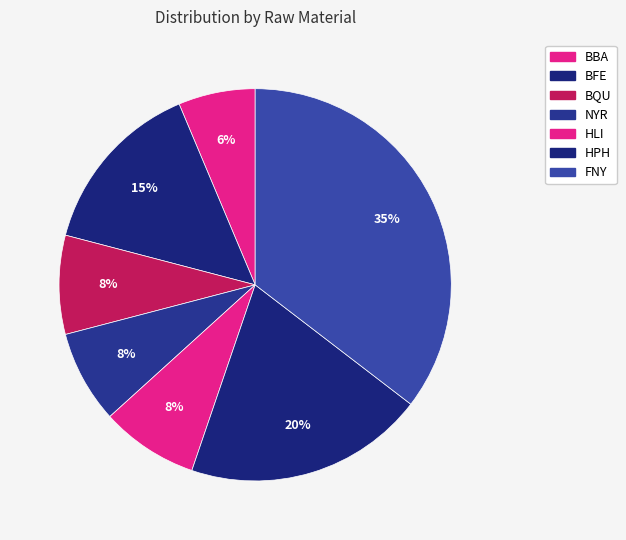

True or false: FNY accounts for 35% of the total.

True